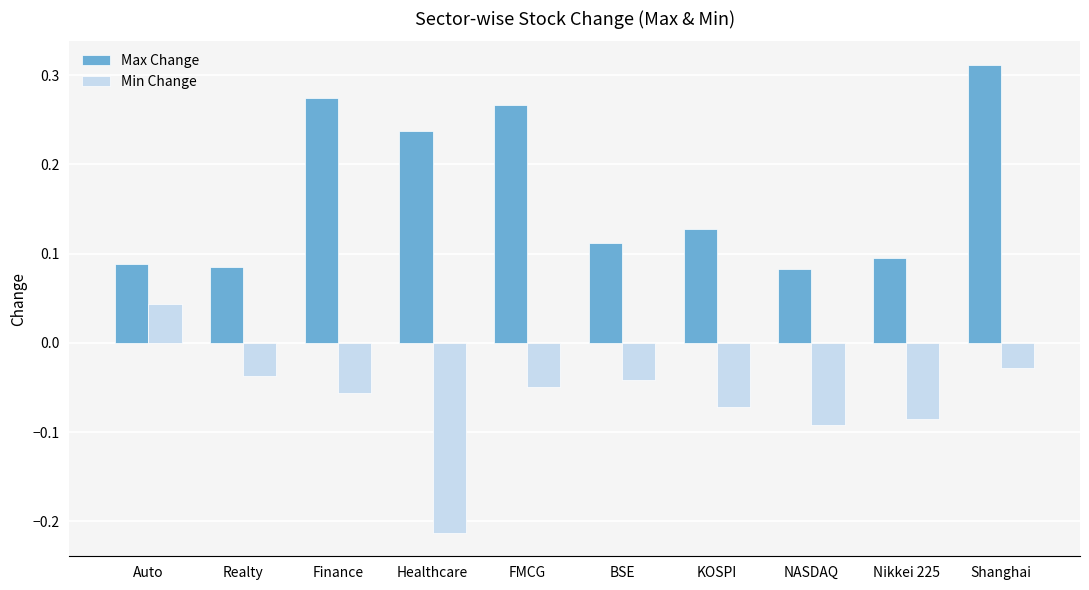

Which series has the largest range (max minus min)?

Min Change